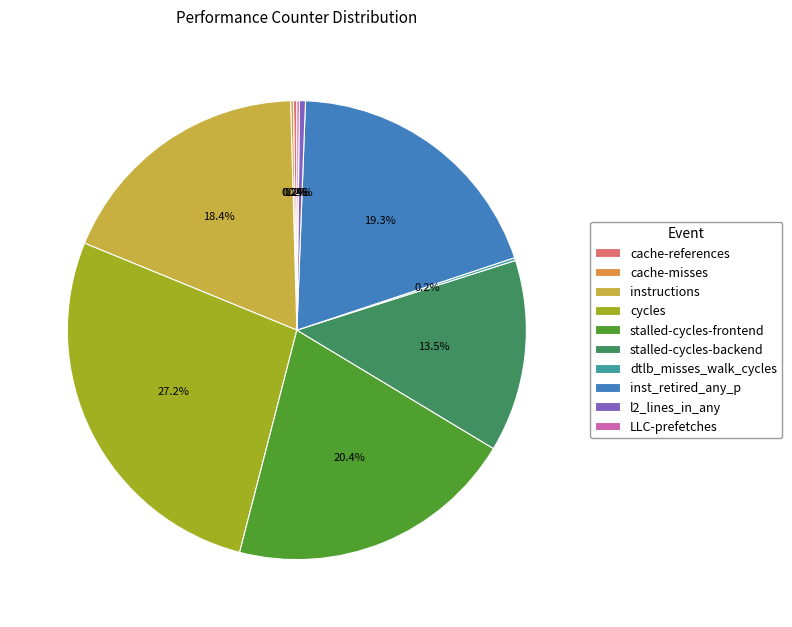

Which slice is the largest?

cycles